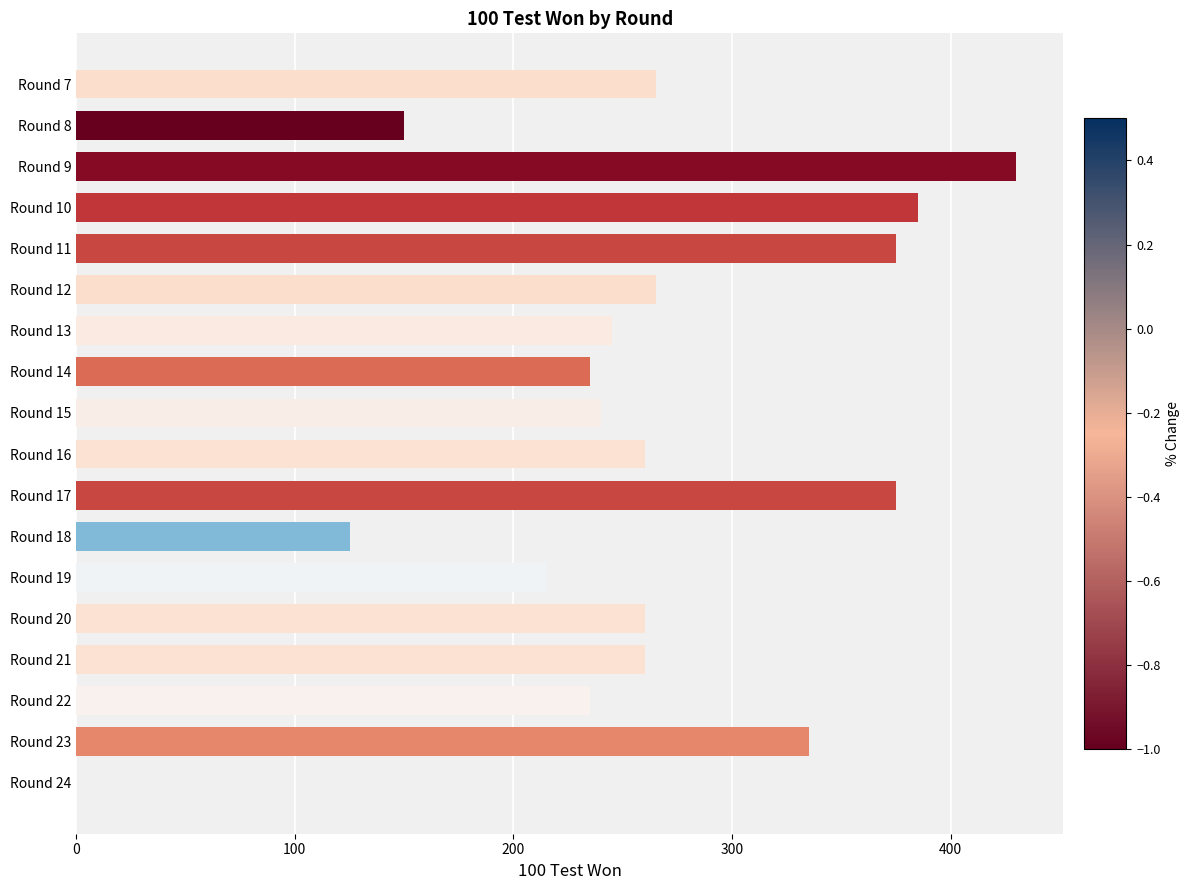

At which category does the chart reach its peak across all series?

Round 9